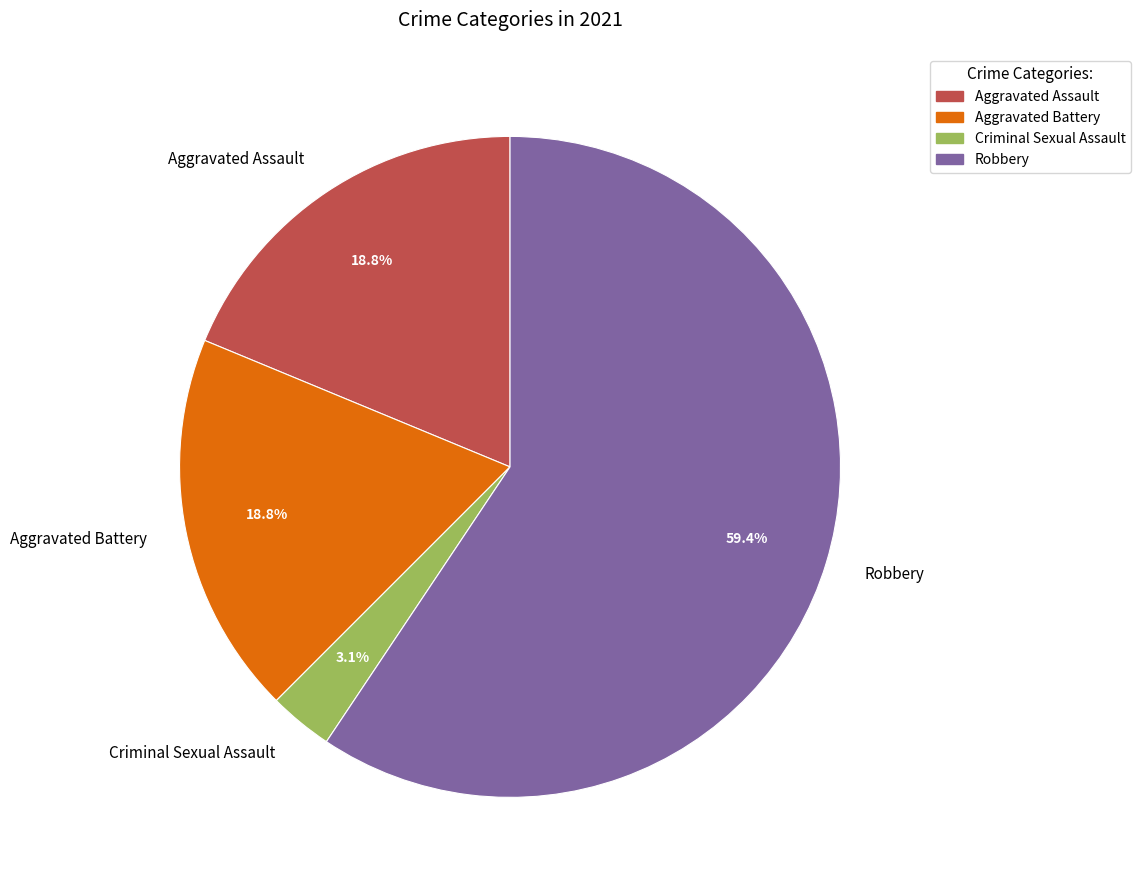

Does Aggravated Battery represent more than half of the total?

No